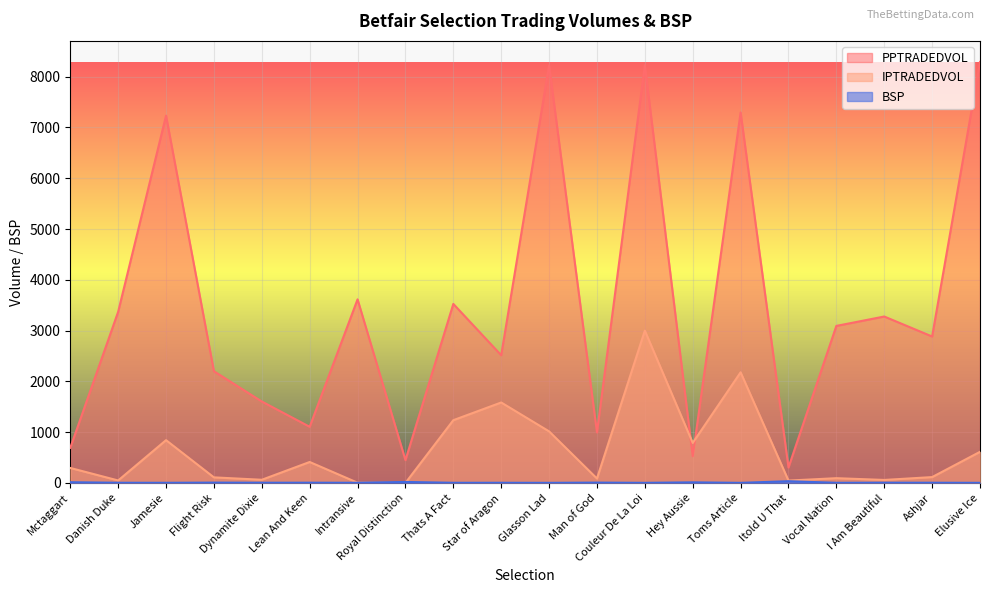

True or false: PPTRADEDVOL and IPTRADEDVOL intersect in this chart.

True